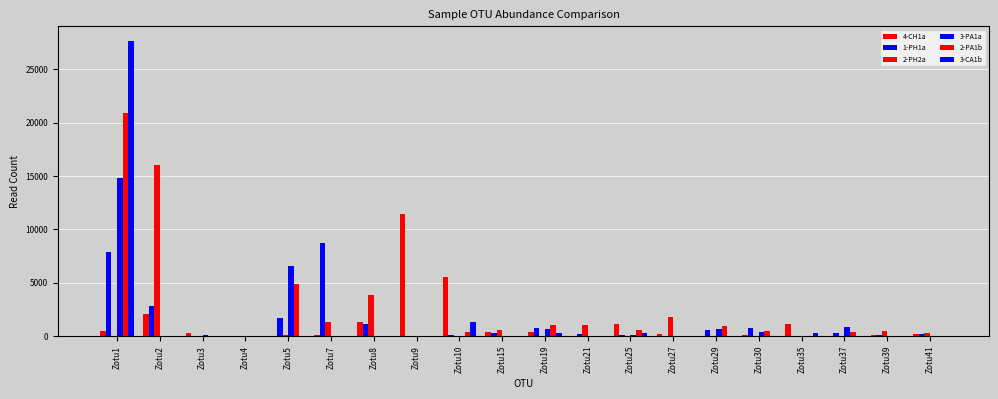

What is the total value across all series at Zotu7?

10119